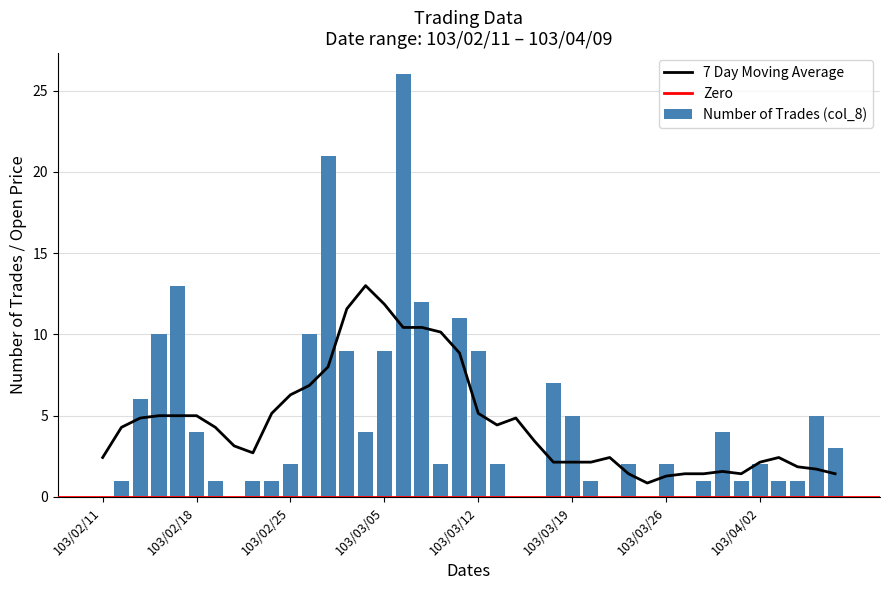

Rank the categories by value from highest to lowest.

103/03/06, 103/02/27, 103/02/17, 103/03/07, 103/03/11, 103/02/14, 103/02/26, 103/03/03, 103/03/05, 103/03/12, 103/03/18, 103/02/13, 103/03/19, 103/04/08, 103/02/18, 103/03/04, 103/03/31, 103/04/09, 103/02/25, 103/03/10, 103/03/13, 103/03/24, 103/03/26, 103/04/02, 103/02/12, 103/02/19, 103/02/21, 103/02/24, 103/03/20, 103/03/28, 103/04/01, 103/04/03, 103/04/07, 103/02/11, 103/02/20, 103/03/14, 103/03/17, 103/03/21, 103/03/25, 103/03/27